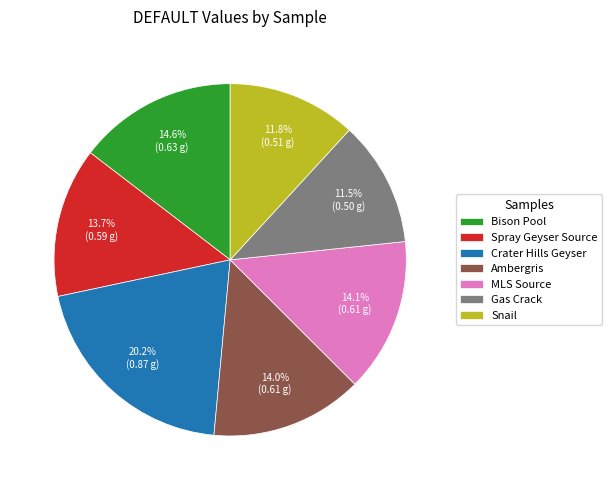

Does Bison Pool represent more than half of the total?

No